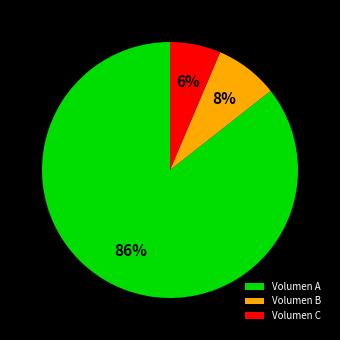

Is the sum of Volumen C and Volumen B greater than half?

No